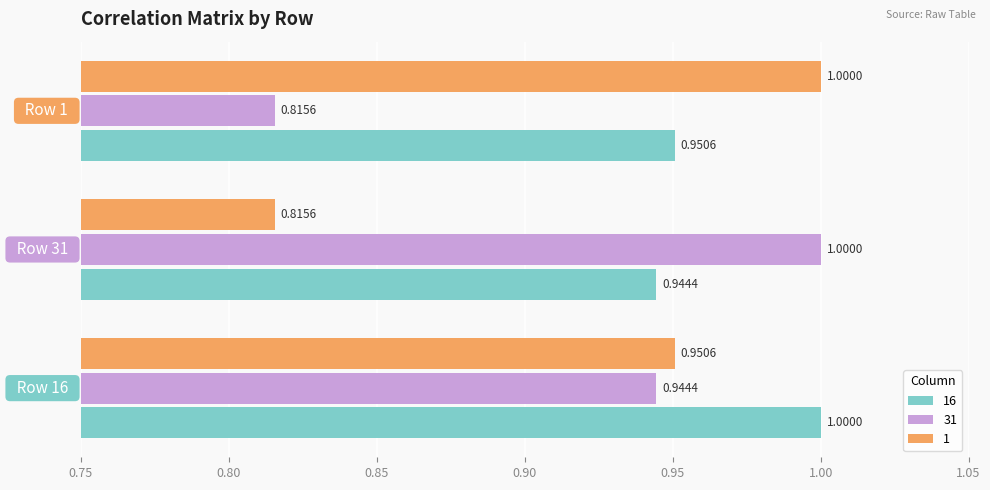

Which series has the largest total across all categories?

16